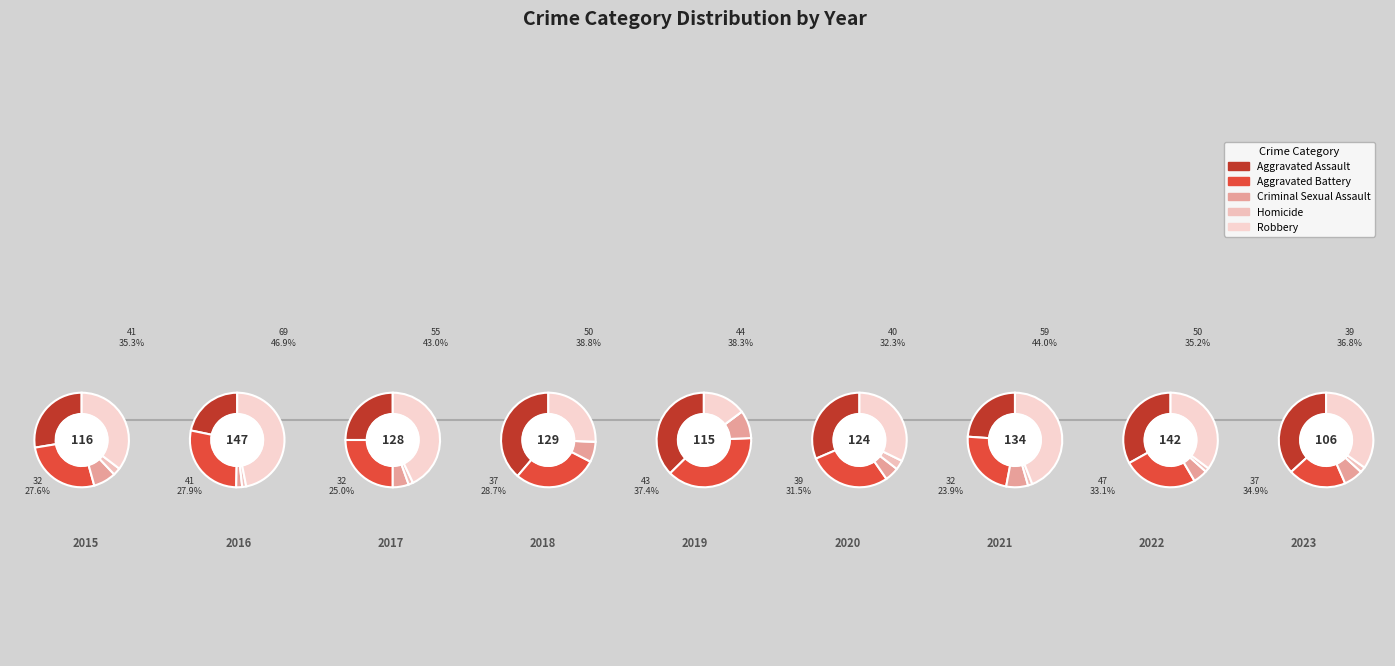

What portion of the pie excludes Aggravated Battery?

73.3%